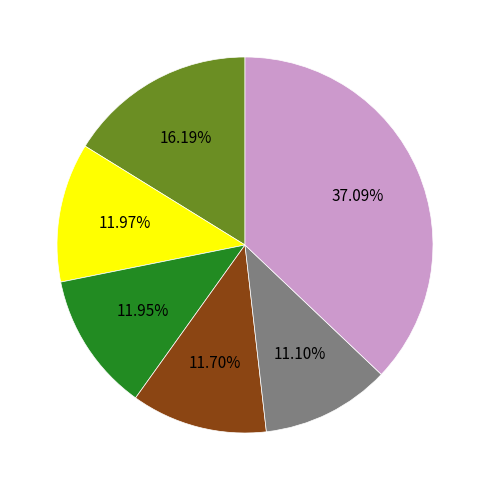

Is there a majority slice in this chart?

No